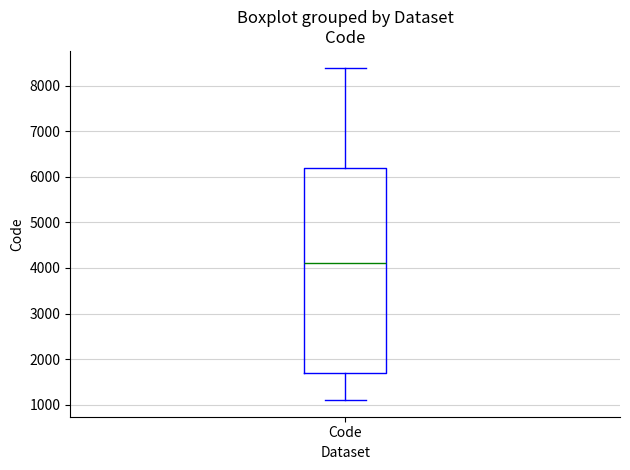

Where does the lower whisker of the box for Code end on the y-axis? The values are not printed on the chart, so give them approximately, as read against the axis.

1100